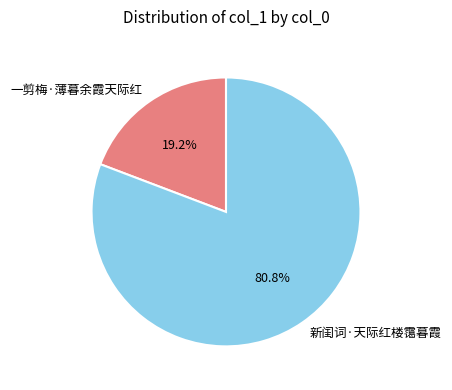

To the nearest percent, what percentage of the pie is 新闺词·天际红楼霭暮霞?

81%